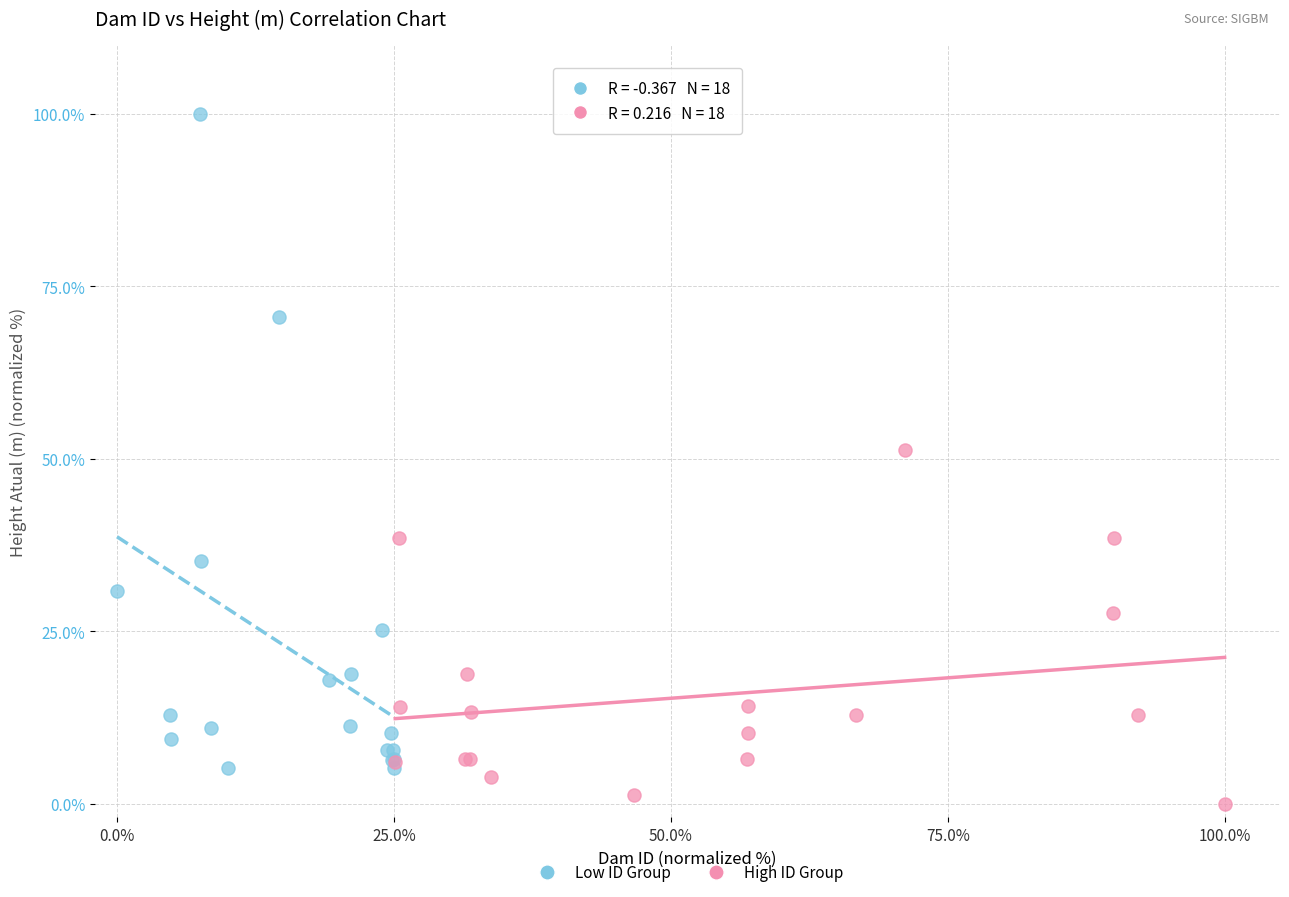

Which series contains the highest Y value?

Low ID Group